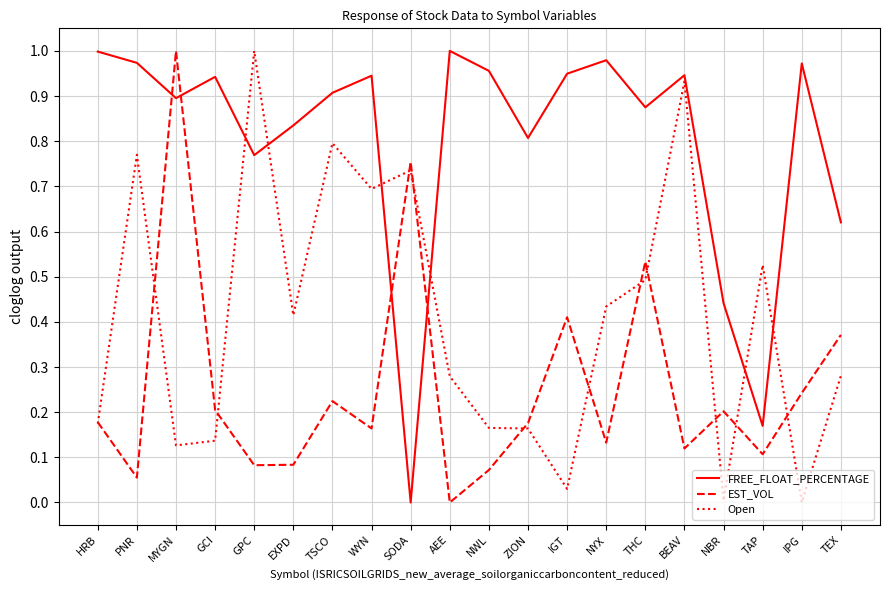

Between SODA and NYX, which series saw the biggest shift?

FREE_FLOAT_PERCENTAGE